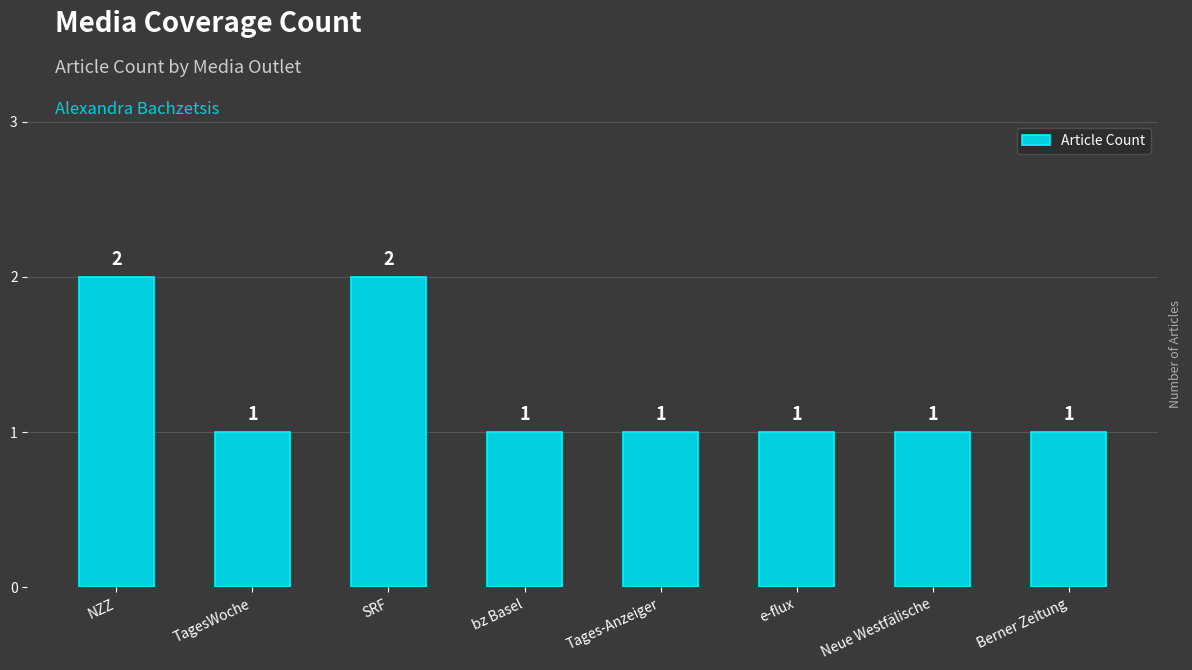

What is the label of the 6th bar from the left?

e-flux